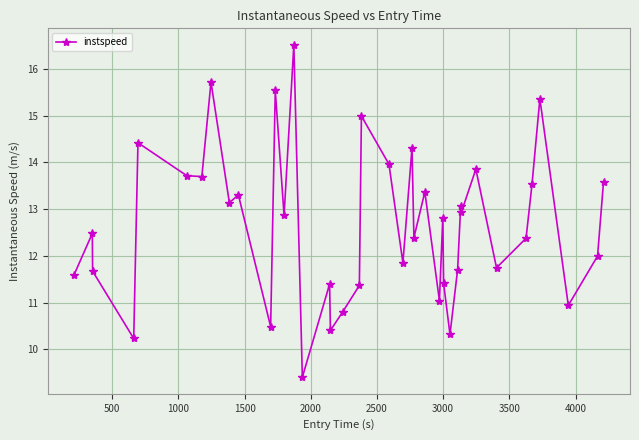

What is the value of the 15th point from the left?

9.4